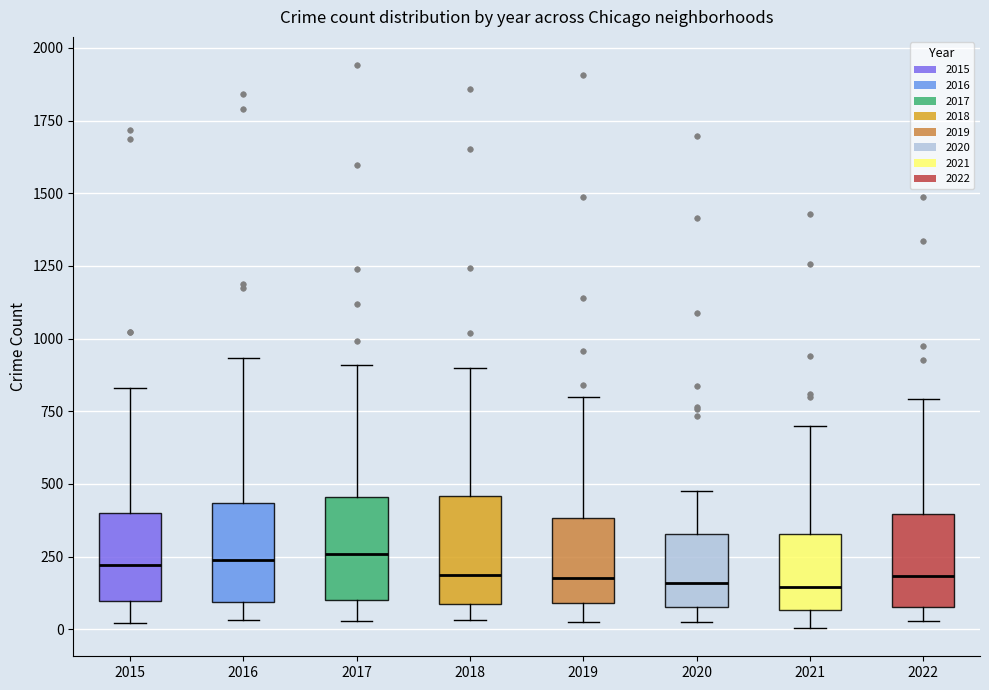

Where does the upper whisker of the box at x = 2020 end on the y-axis? The values are not printed on the chart, so give them approximately, as read against the axis.

450